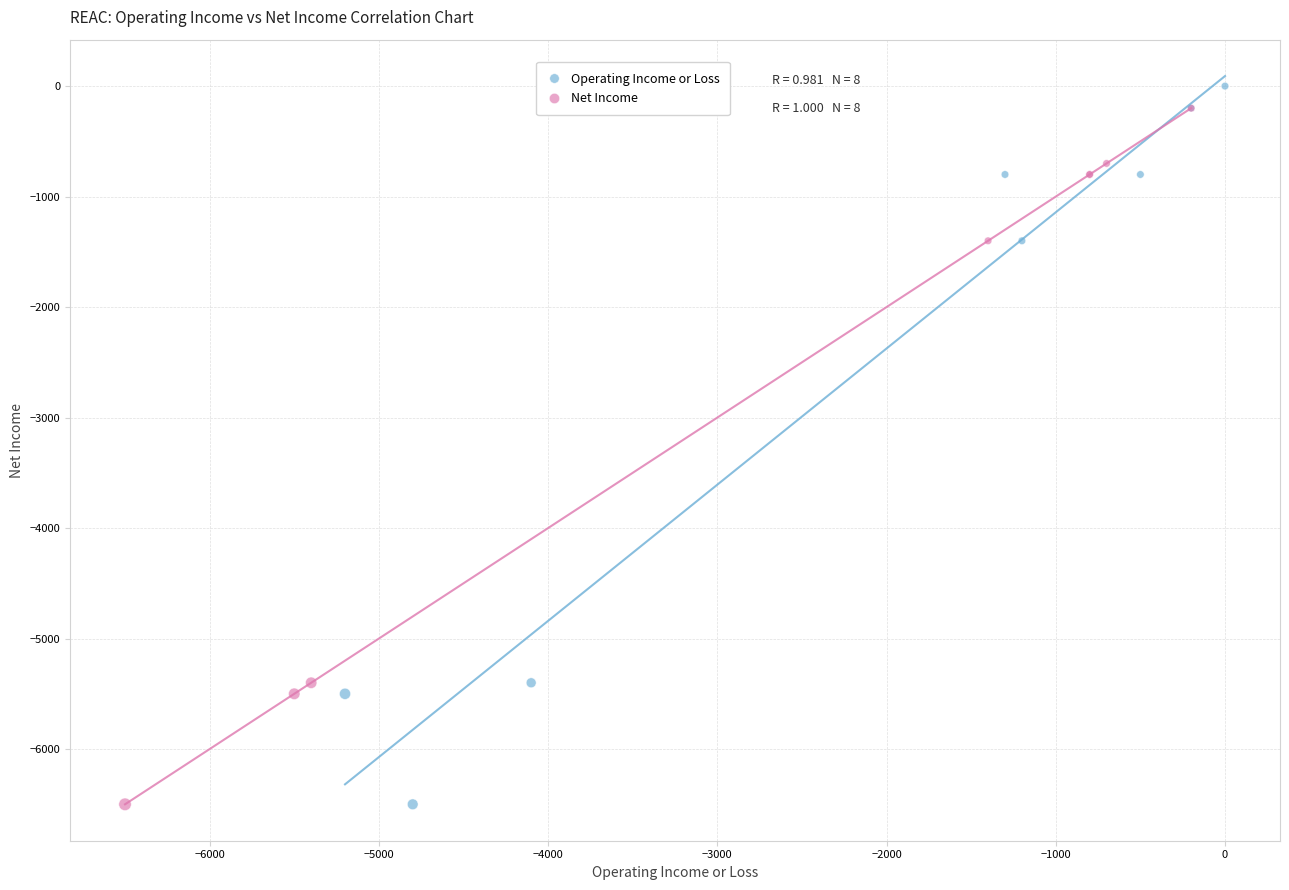

What are all the series names shown in the legend?

Operating Income or Loss, Net Income